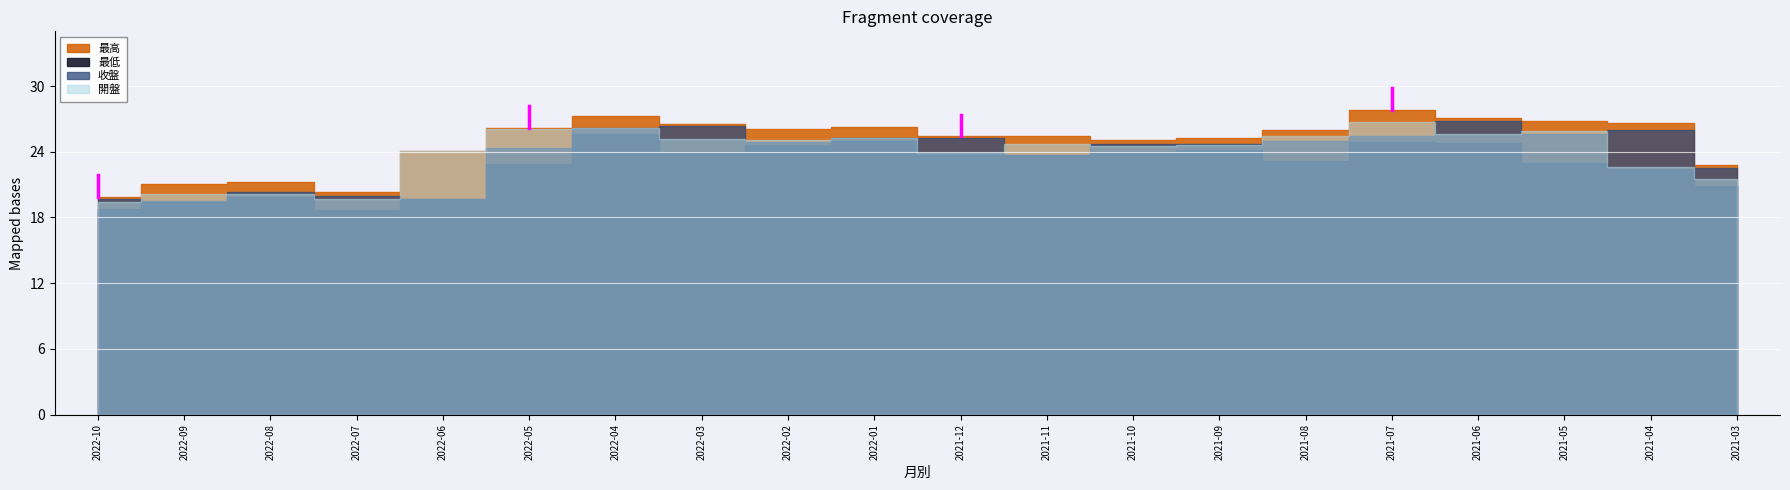

True or false: 最高 and 開盤 cross at least once.

False